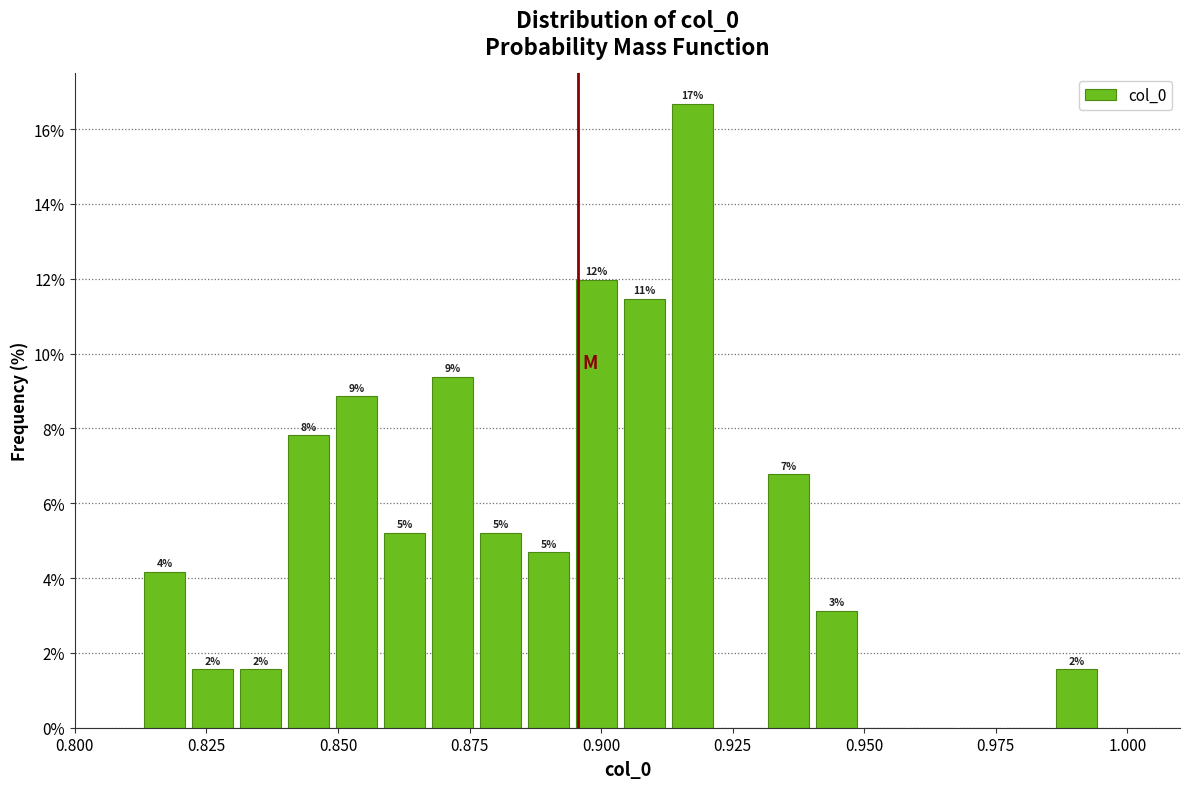

Around what value on the x-axis is the tallest bar? Give the approximate position of its centre, as read against the axis.

0.915